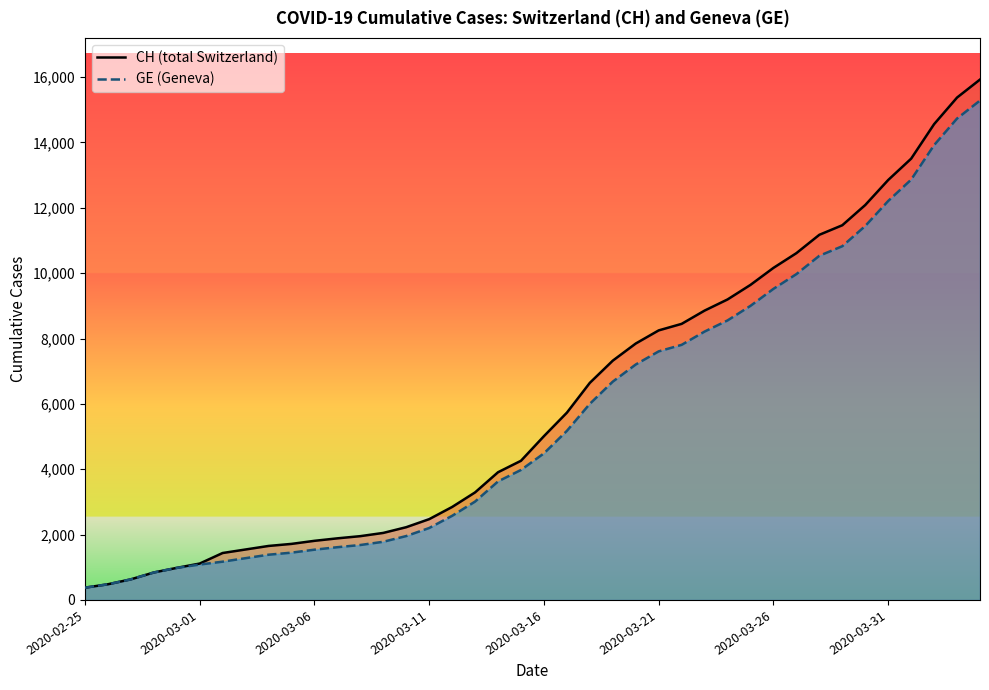

What are all the series names shown in the legend?

CH, GE